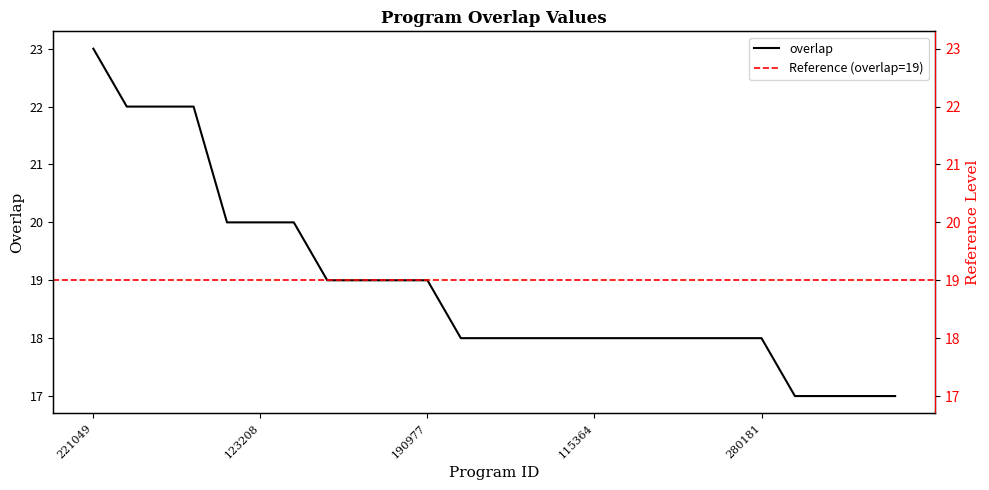

Reading left to right, what are all the values shown in this chart?

23	22	22	22	20	20	20	19	19	19	19	18	18	18	18	18	18	18	18	18	18	17	17	17	17